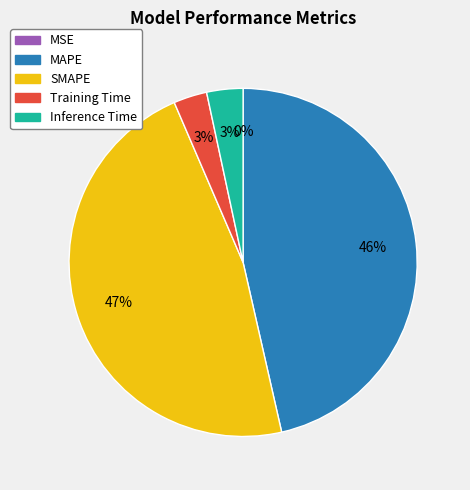

Count the number of slices in the pie.

5